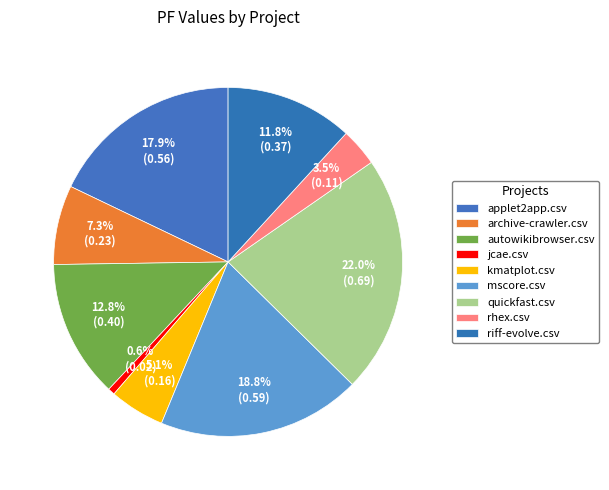

Which slice is the smallest?

jcae.csv